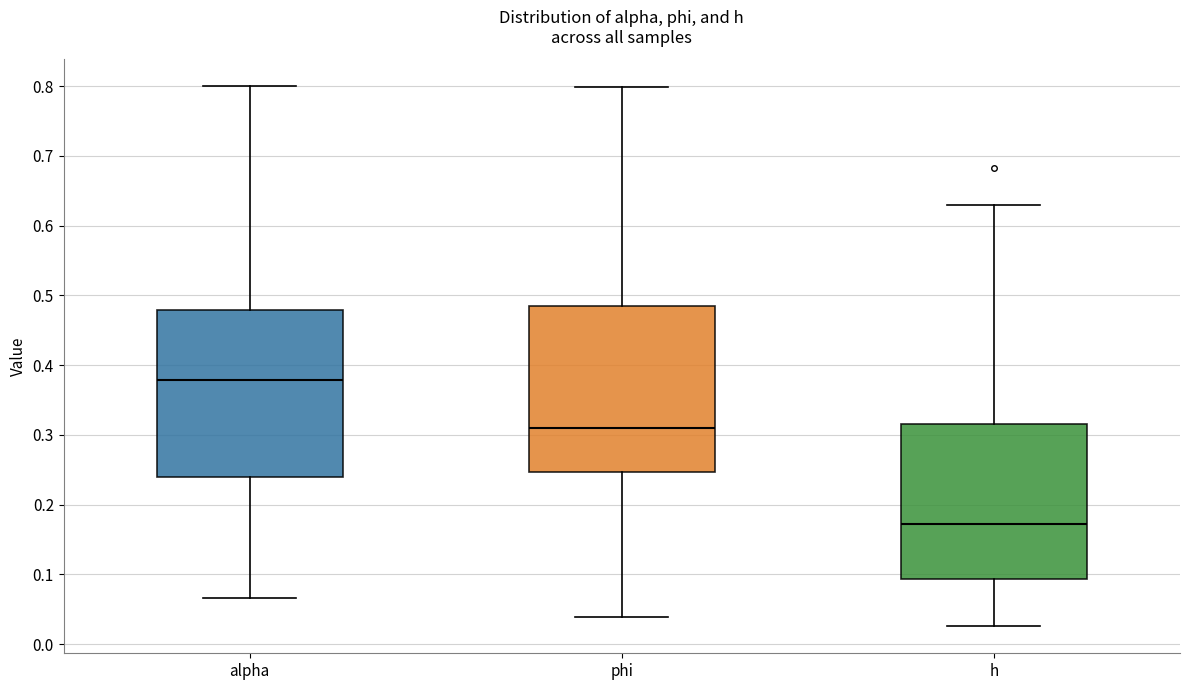

Which box's median line is the highest?

alpha